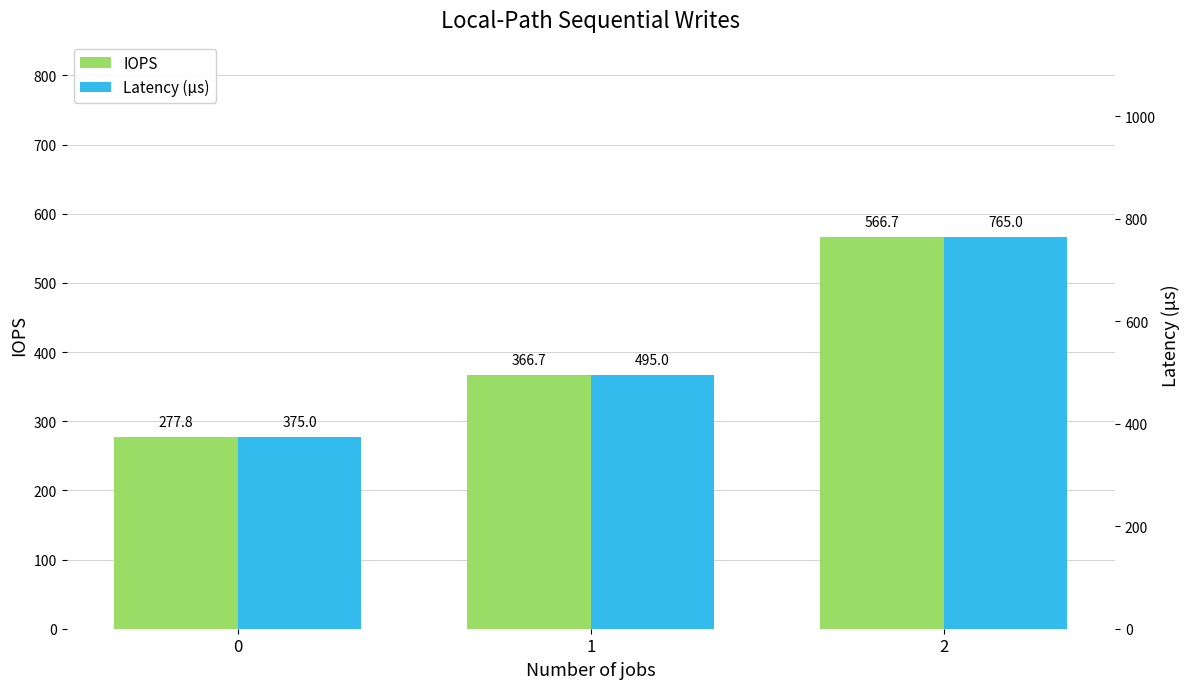

Rank the series at 2 from highest to lowest value.

Latency (μs), IOPS